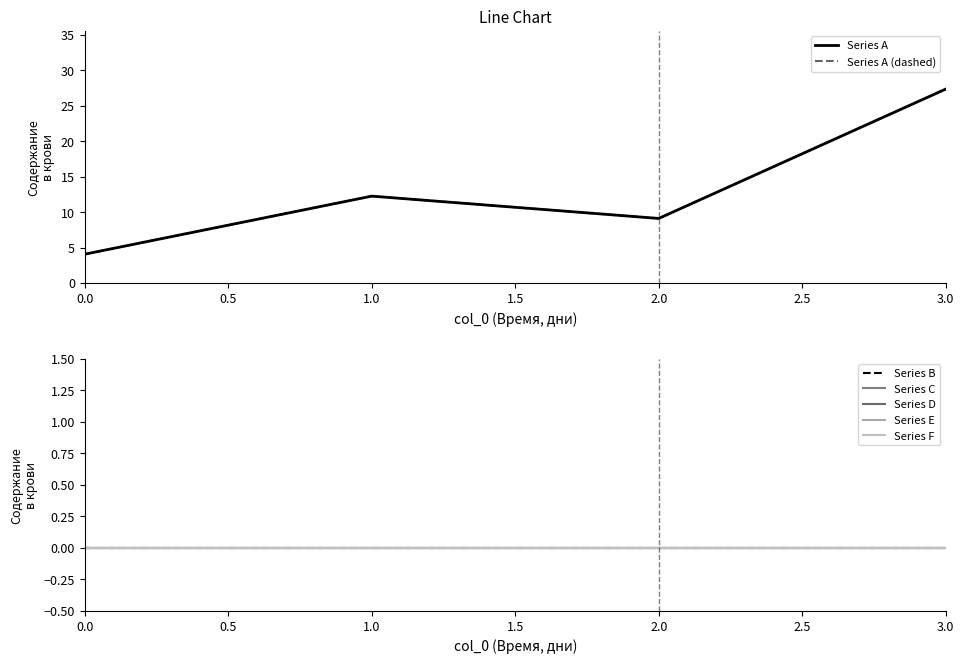

The value of Series A at 3 is 12.2. True or false?

False